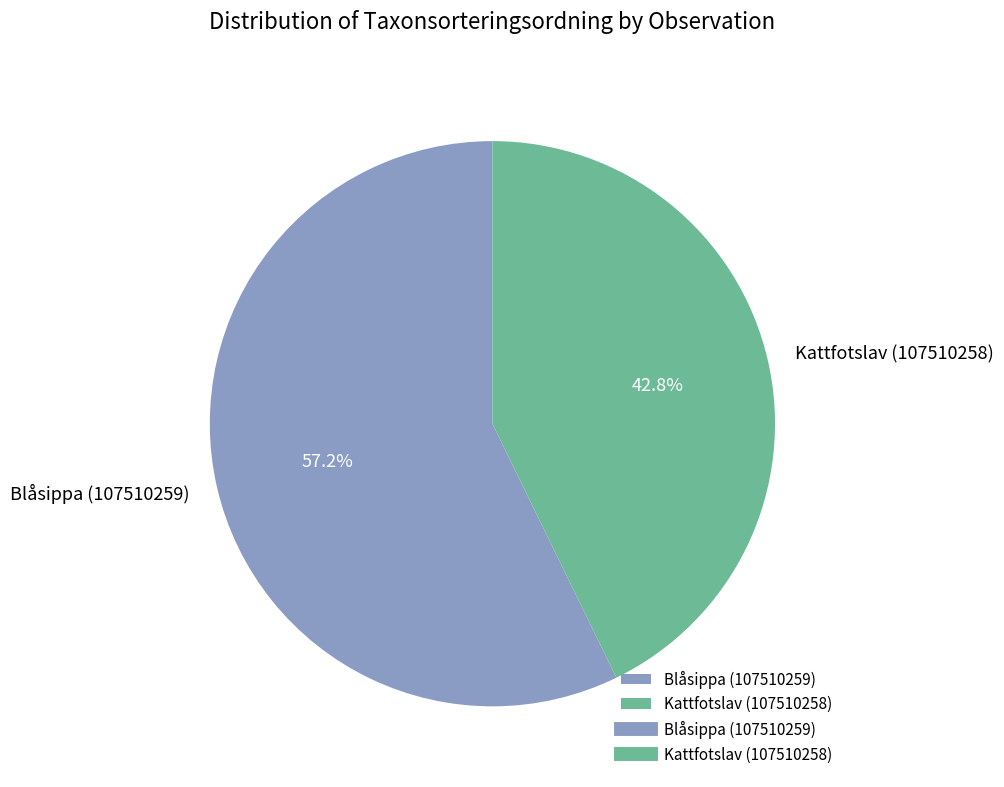

How many segments does this pie chart have?

2